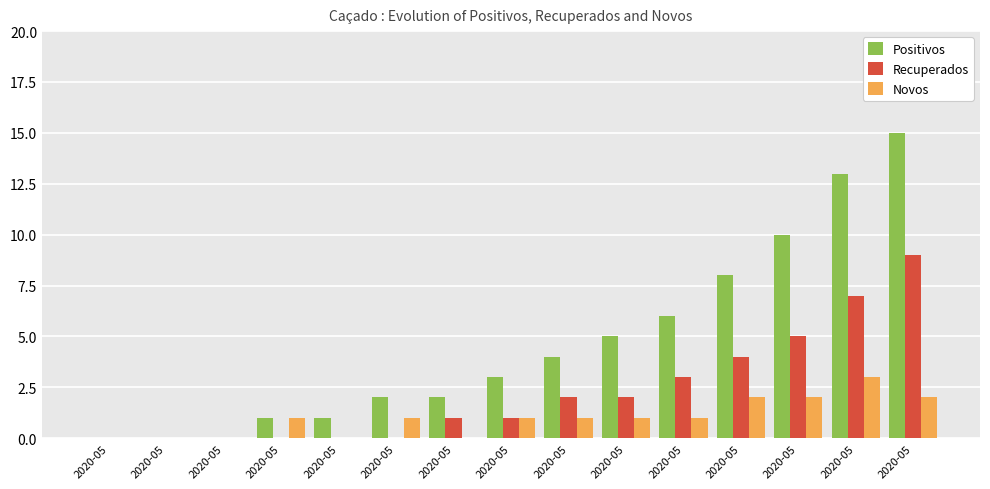

How many series are shown in this chart?

3